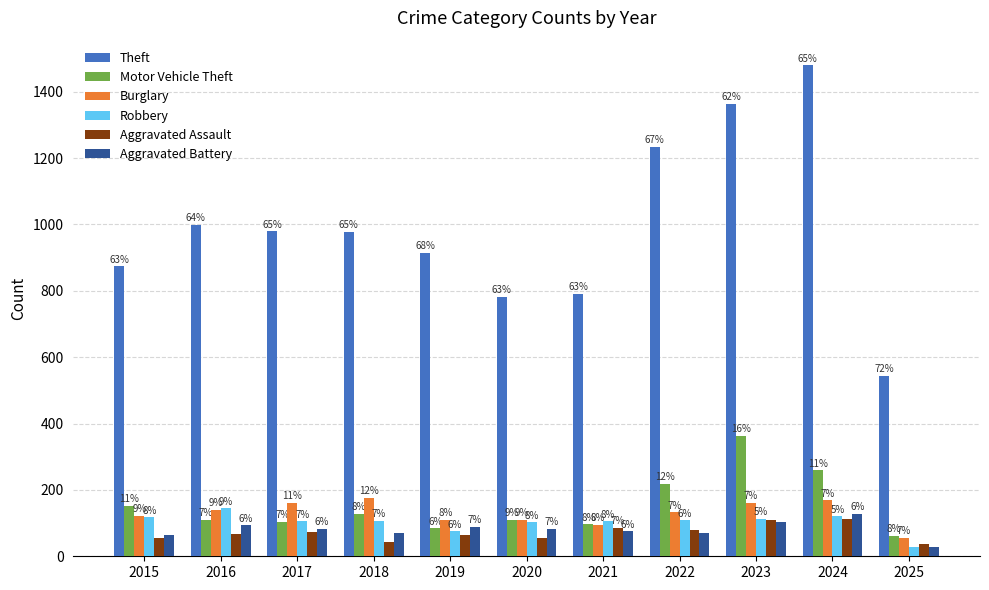

How many bars are there in each group?

6